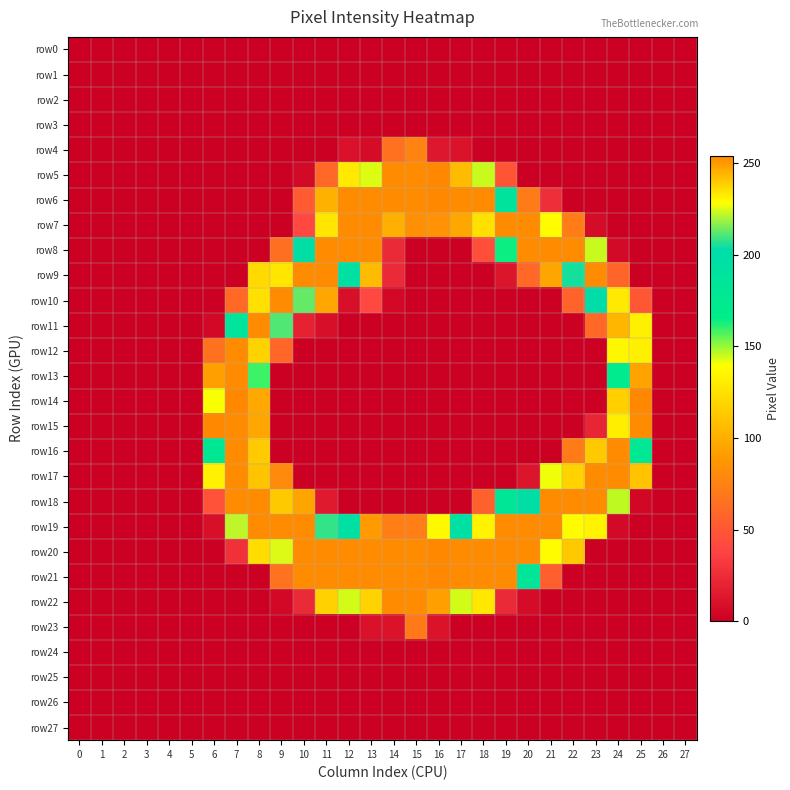

Which series has the largest total across all categories?

row20